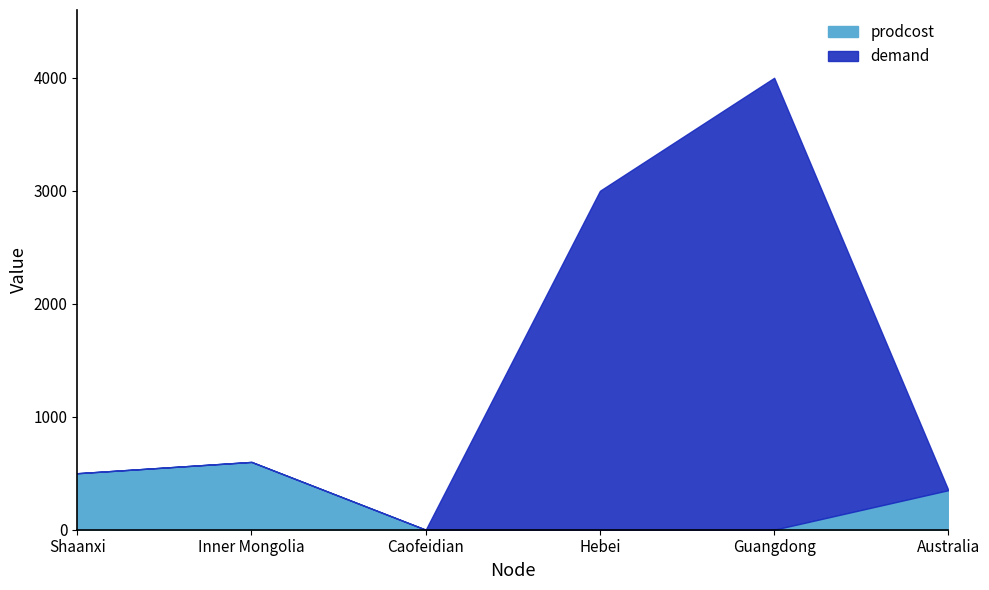

Reading left to right, extract all data points from this chart.

prodcost: Shaanxi=500	Inner Mongolia=600	Caofeidian=0	Hebei=0	Guangdong=0	Australia=350
demand: Shaanxi=0	Inner Mongolia=0	Caofeidian=0	Hebei=3000	Guangdong=4000	Australia=0